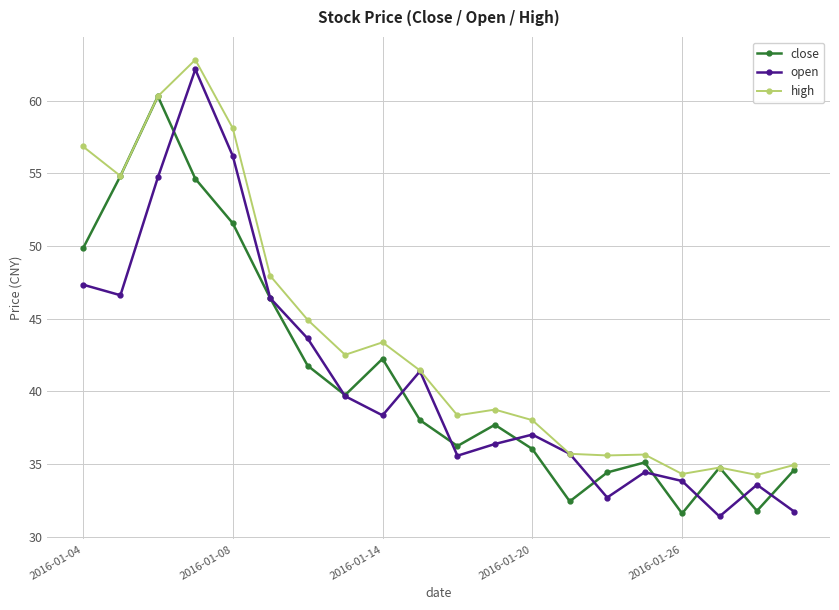

How many distinct data groups are displayed?

3